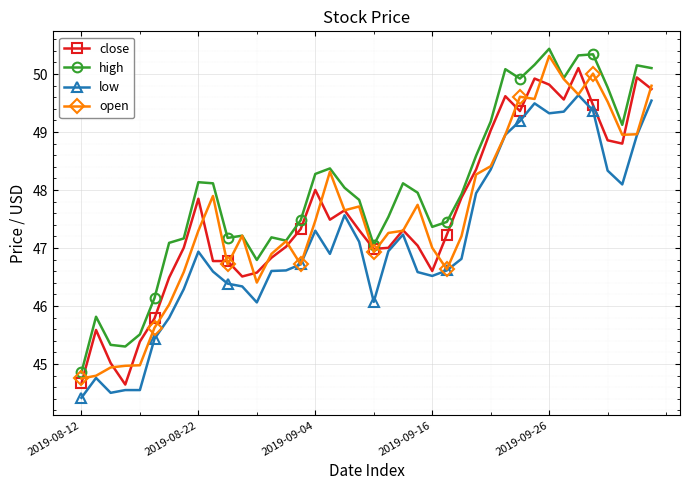

What is the minimum value shown in the chart?

44.4